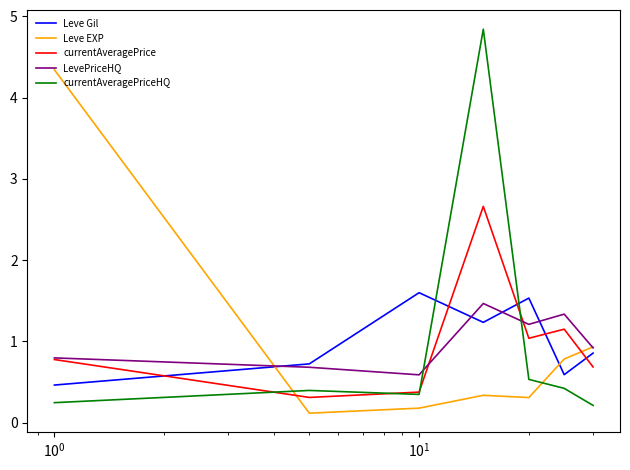

Which series has the widest spread of values?

currentAveragePriceHQ